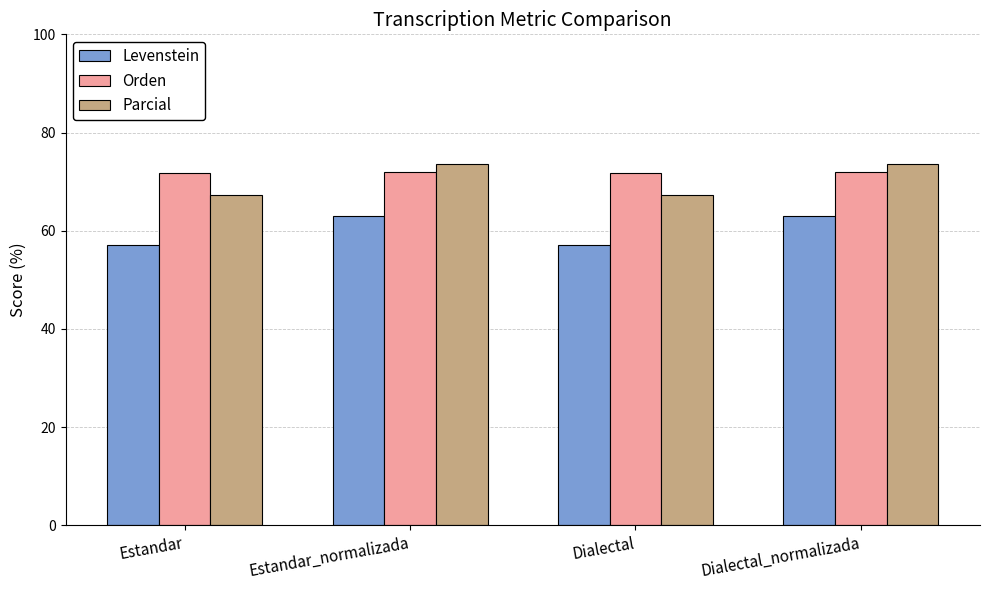

Rank the series at Estandar_normalizada from lowest to highest value.

Levenstein, Orden, Parcial